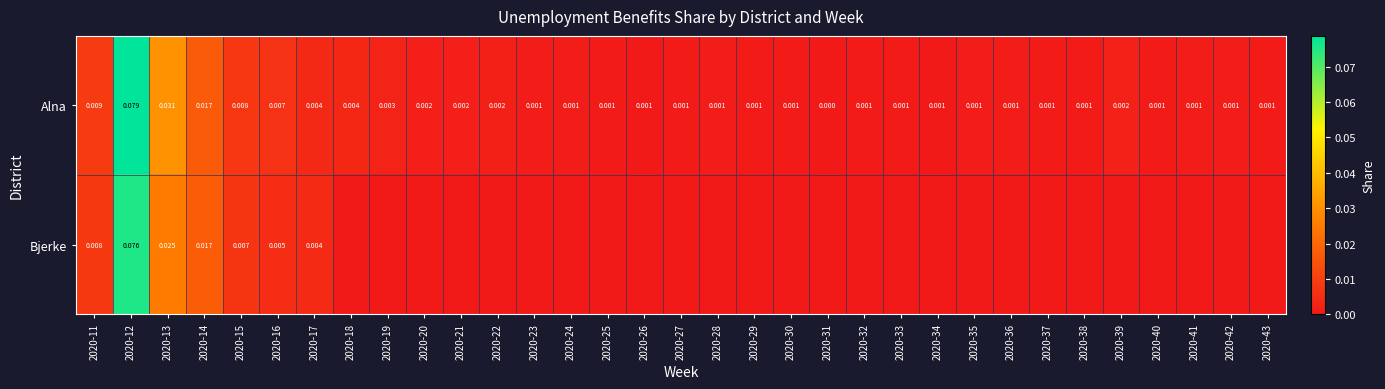

Which label corresponds to the smallest value in the chart?

2020-18